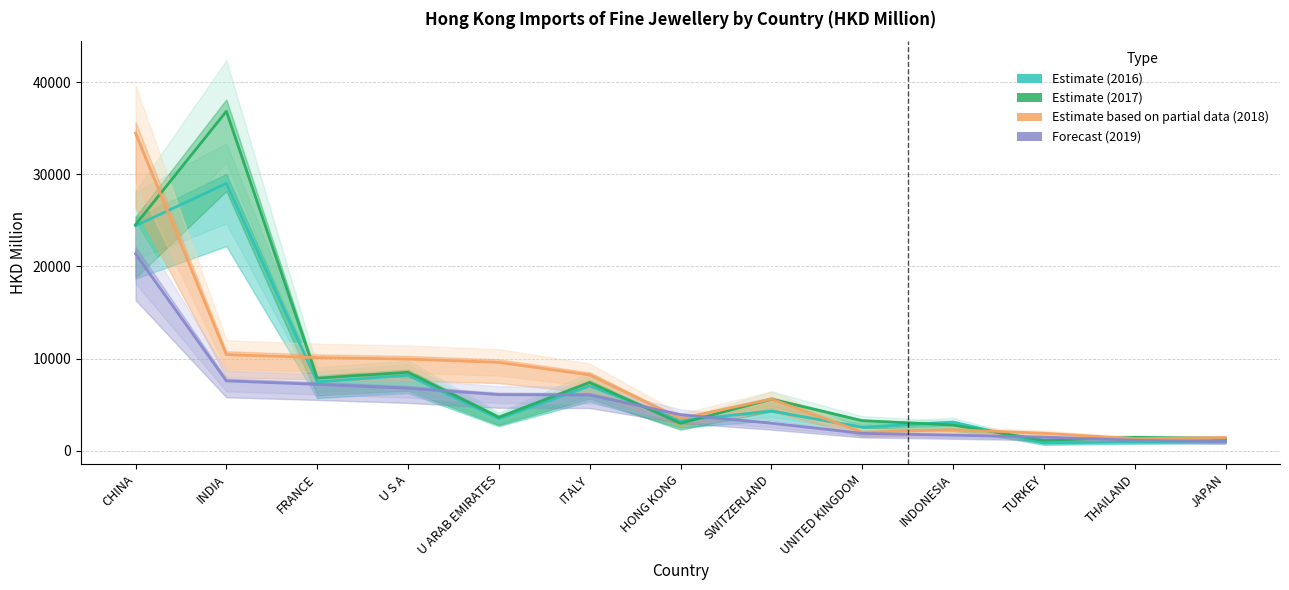

Which label corresponds to the smallest value in the chart?

TURKEY